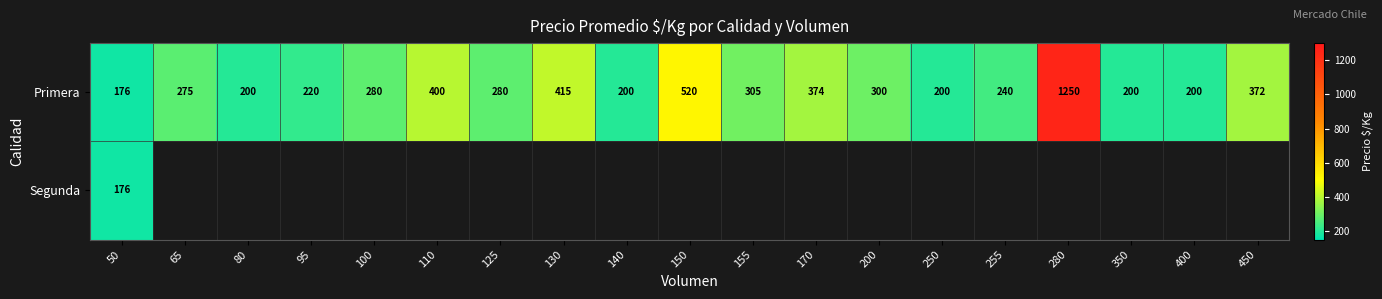

At which category is the sum across all series the highest?

50